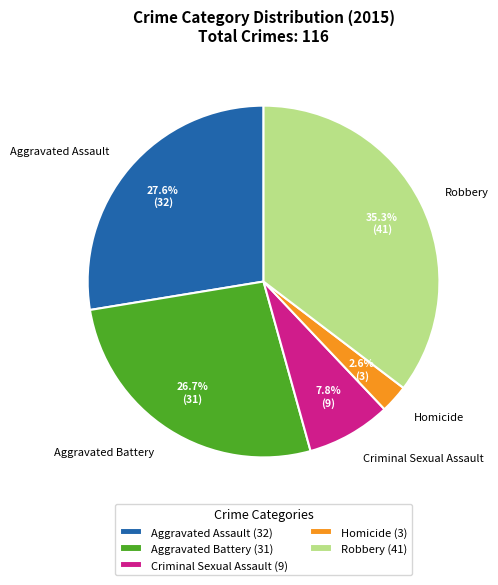

What is the ratio of the value at Homicide to the value at Criminal Sexual Assault?

0.3